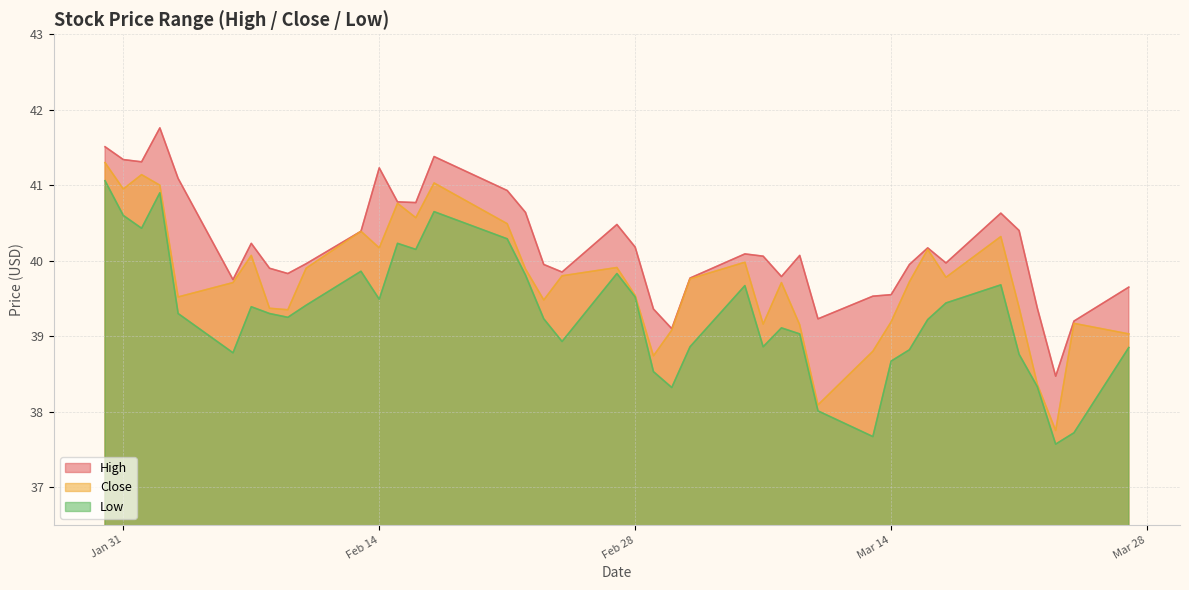

What is the difference between the Low values at 2023-02-08 and 2023-03-22?

1.0